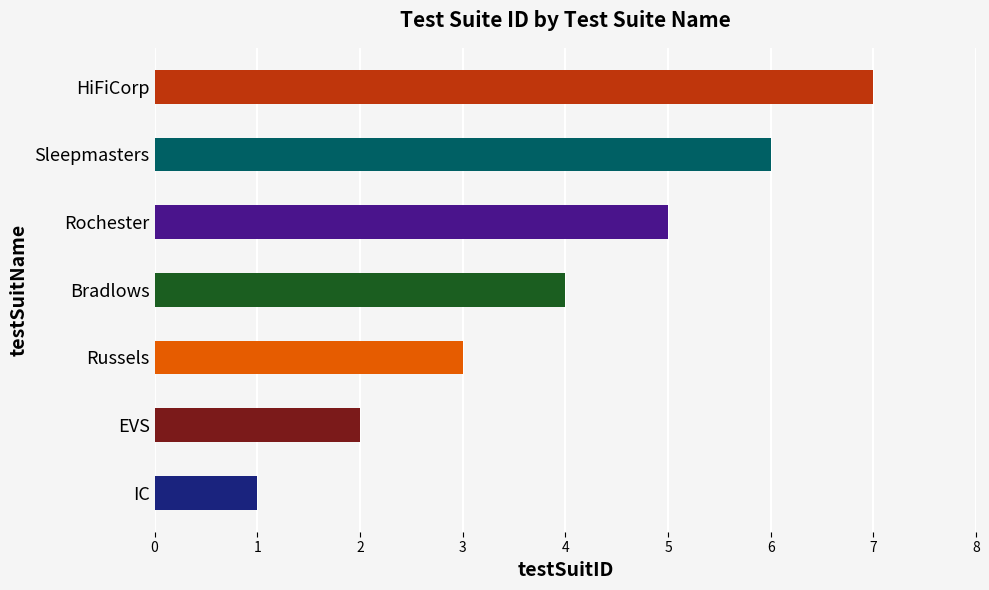

What is the label of the 6th bar from the left?

Sleepmasters